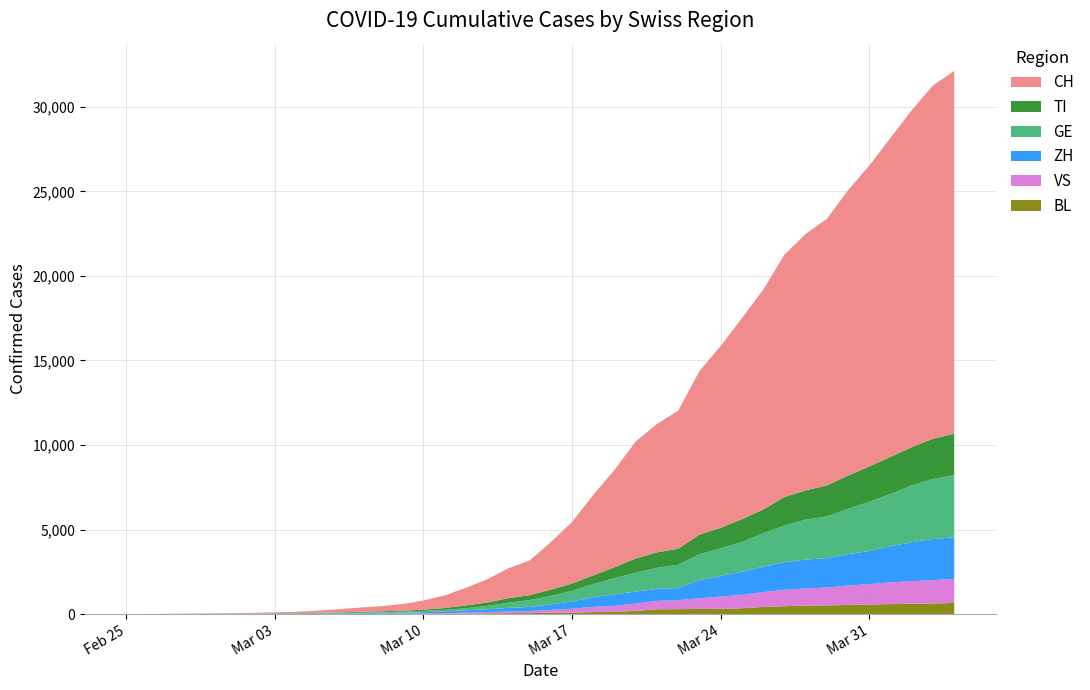

Reading left to right, extract all data points from this chart.

CH: 0	2	6	13	22	30	42	61	84	126	194	252	304	391	542	749	1046	1373	1768	2052	2817	3651	4767	5764	6923	7598	8172	9679	10766	11890	13004	14337	15169	15767	16883	17800	18867	19933	20899	21469
TI: 0	1	1	1	2	2	4	8	13	25	28	41	49	61	75	108	163	206	265	293	368	426	511	638	849	916	945	1162	1209	1354	1401	1688	1727	1837	1962	2091	2195	2271	2377	2442
GE: 0	1	1	4	7	10	11	14	14	17	21	32	40	50	75	91	123	197	310	403	497	633	778	967	1110	1241	1383	1532	1632	1755	1981	2169	2365	2472	2682	2914	3094	3354	3553	3685
ZH: 0	0	2	2	6	7	11	14	16	24	30	35	41	50	63	102	141	164	219	251	327	430	569	680	712	712	712	1076	1224	1371	1503	1630	1704	1736	1862	1953	2142	2306	2434	2467
VS: 0	0	0	1	1	2	3	3	4	5	6	7	12	17	22	30	53	76	98	115	172	225	312	349	436	498	535	628	728	793	874	968	1017	1055	1144	1211	1282	1334	1383	1416
BL: 0	0	0	1	2	2	2	2	2	6	6	15	19	20	22	26	26	42	47	54	76	89	116	134	184	282	289	302	306	341	422	466	502	511	539	561	588	610	625	656